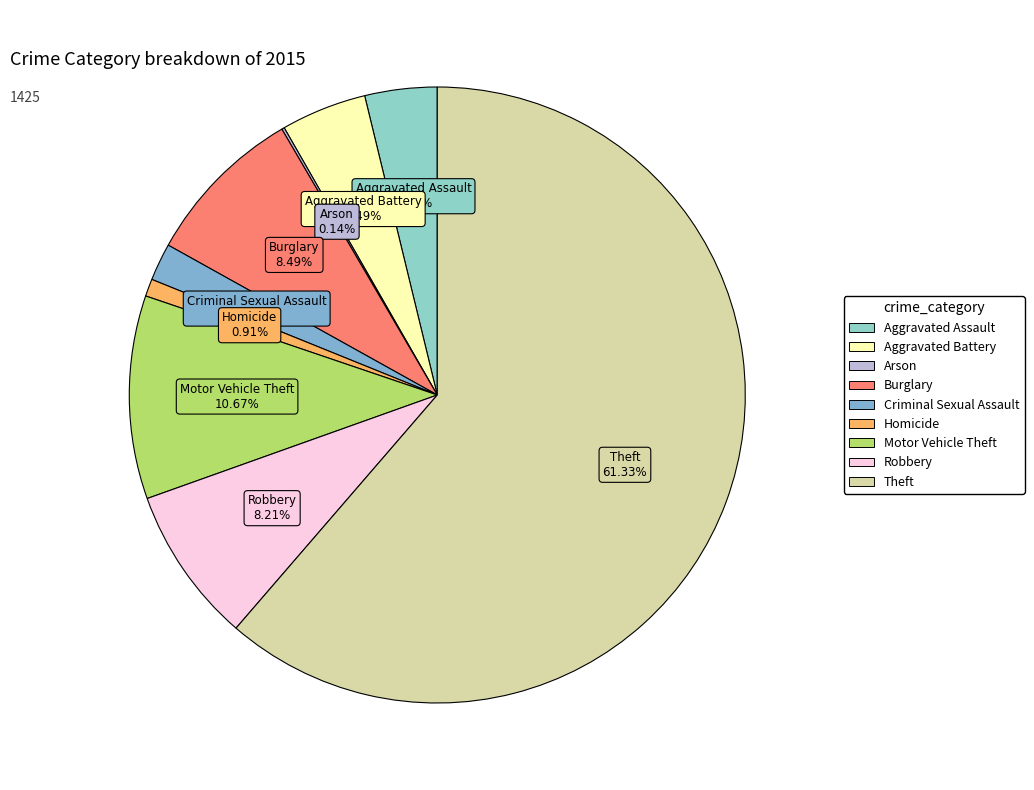

To the nearest percent, what percentage of the pie is Homicide?

1%